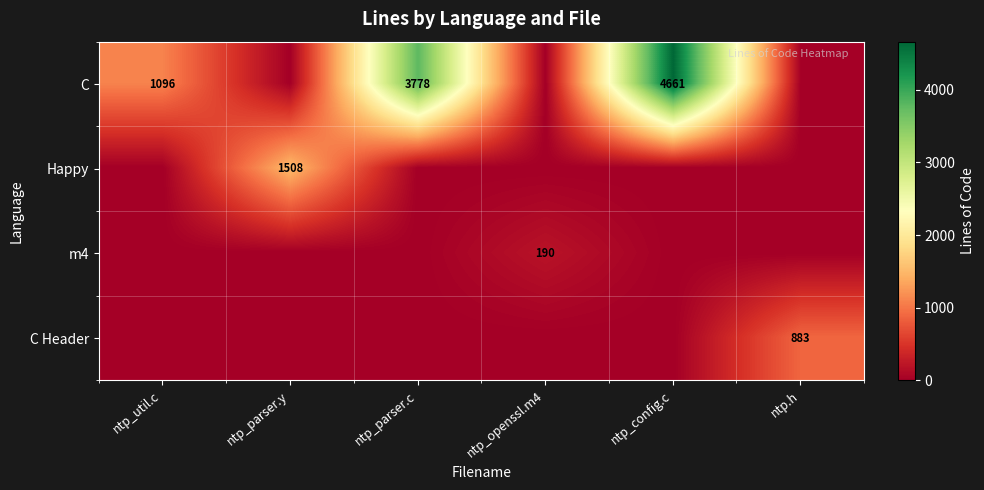

True or false: C has a value of 1096 at ntp_util.c.

True